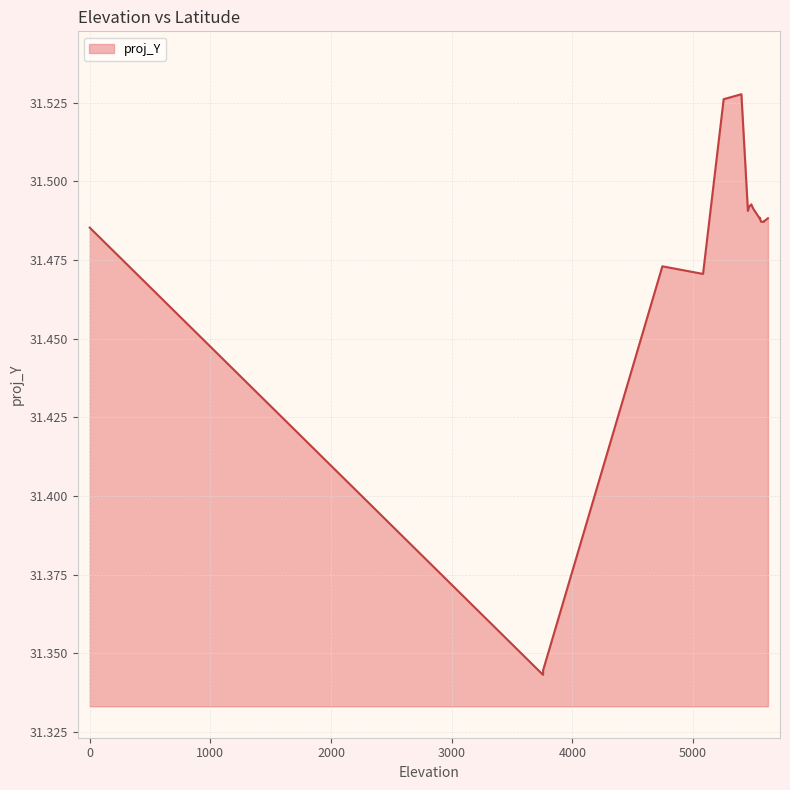

What is the difference between the second highest and minimum values?

0.2